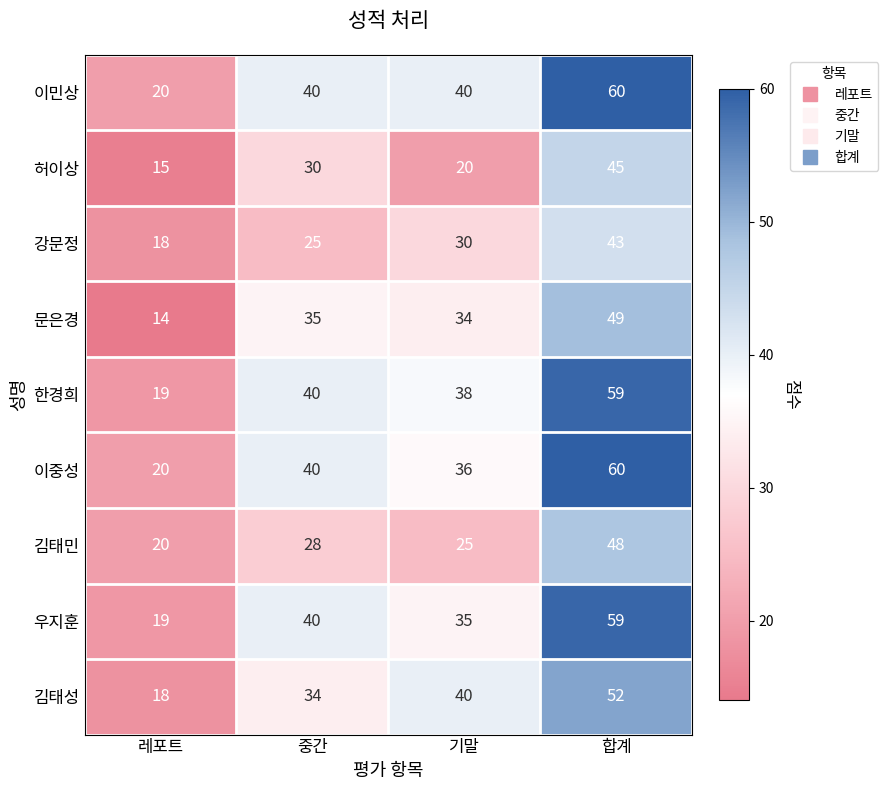

What is the total value across all series at 중간?

312